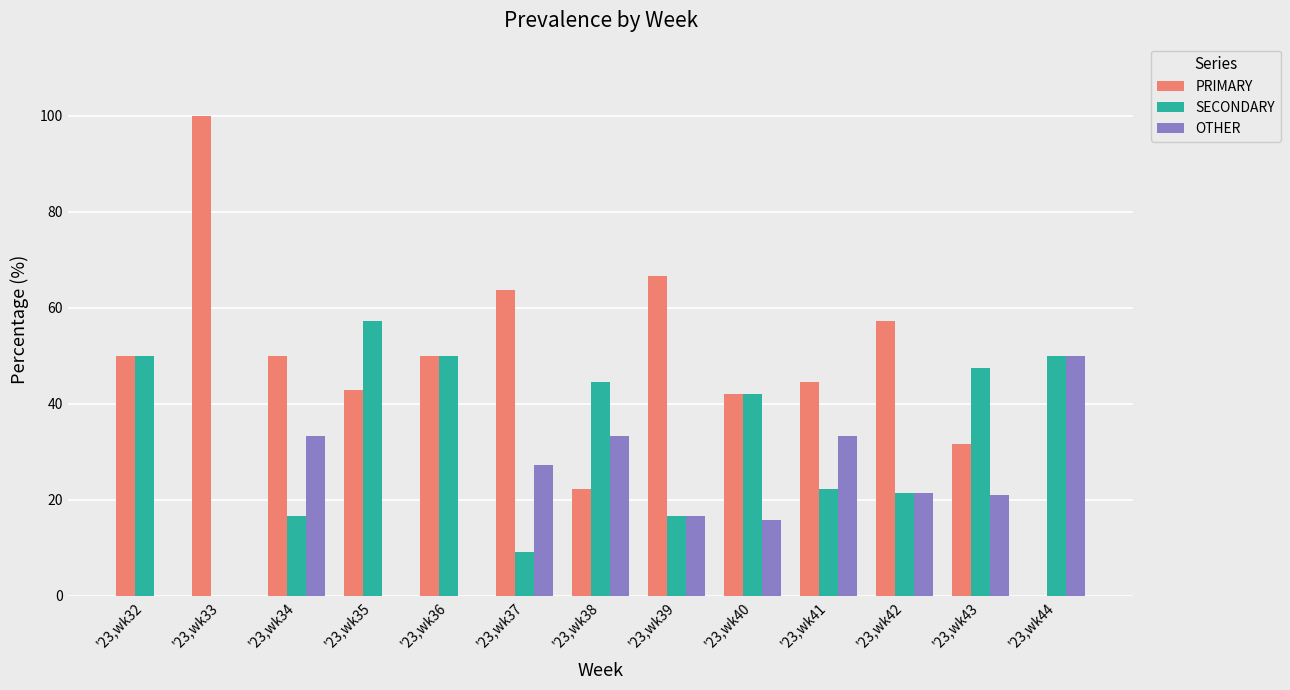

What is the total value across all series at '23,wk41?

100.0